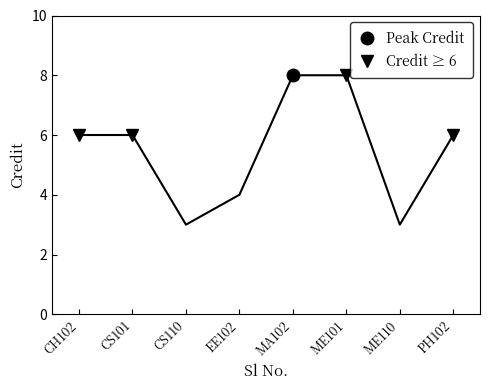

Reading right to left, what are all the values shown in this chart?

PH102=6	ME110=3	ME101=8	MA102=8	EE102=4	CS110=3	CS101=6	CH102=6